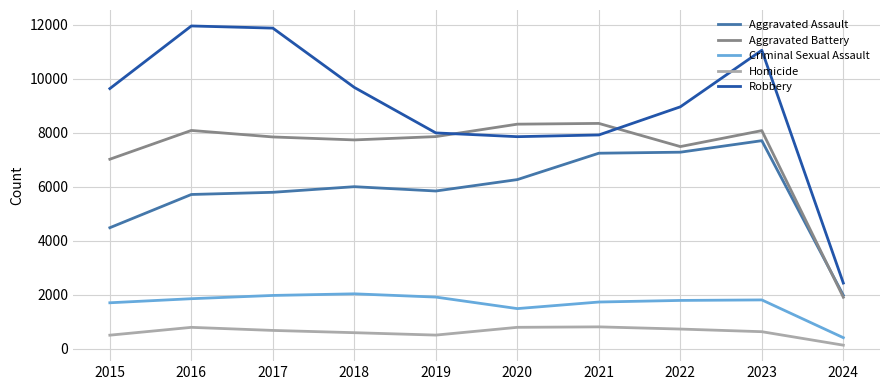

True or false: Aggravated Battery has a value of 3096 at 2019.

False